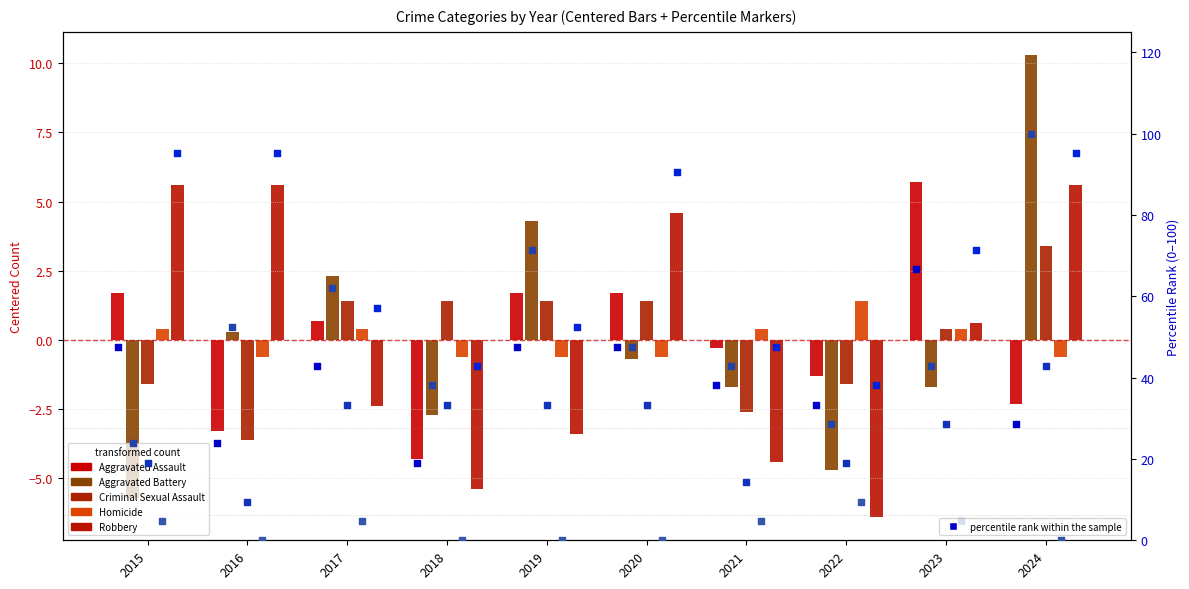

What are all the series names shown in the legend?

Aggravated Assault, Aggravated Battery, Criminal Sexual Assault, Homicide, Robbery